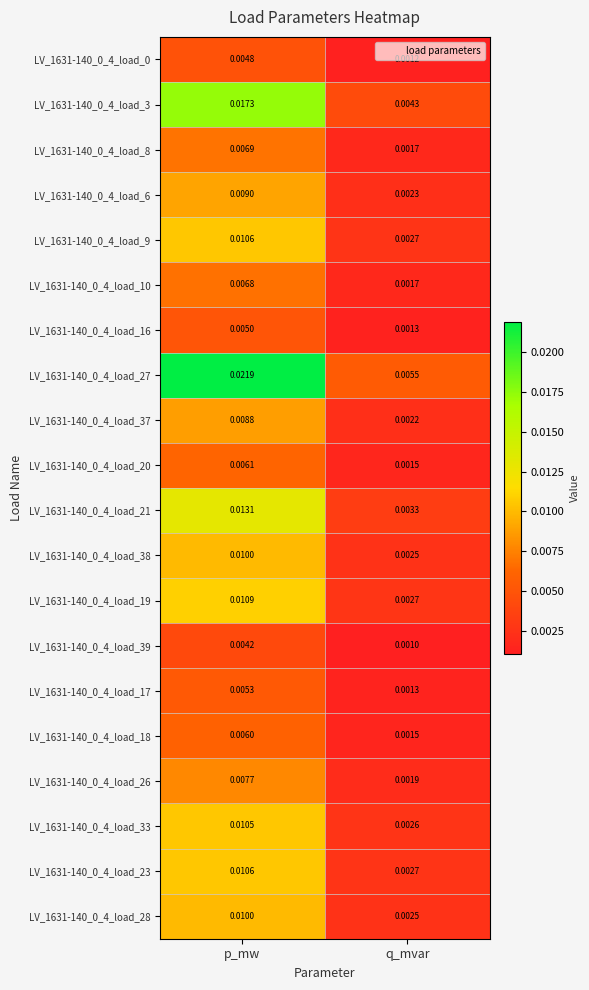

Where is LV_1631-140_0_4_load_10 nearest to the value 0?

q_mvar